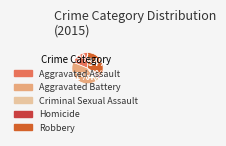

How many segments does this pie chart have?

5